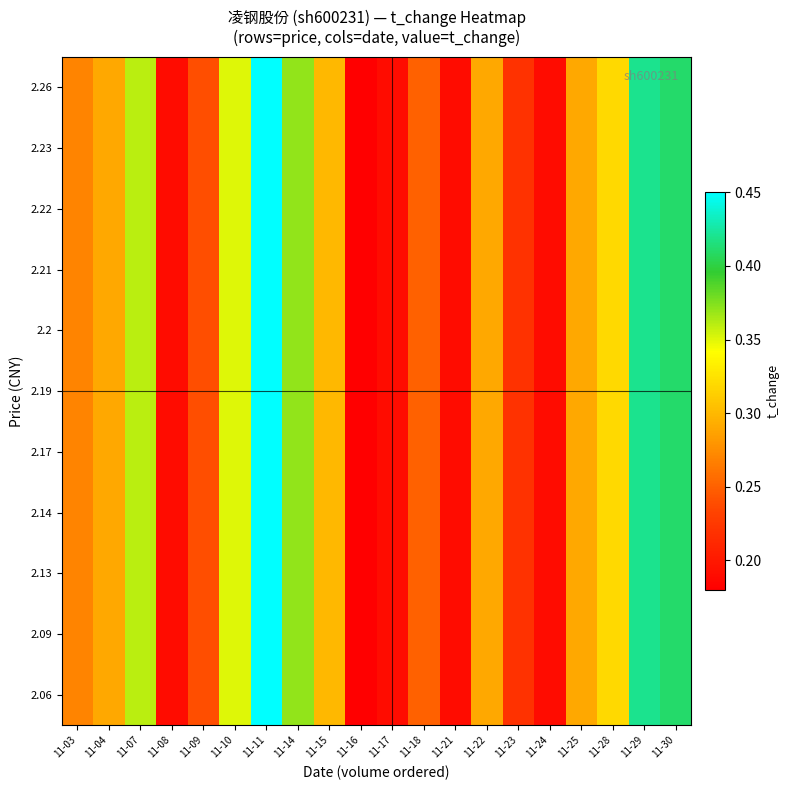

At which category is the sum across all series the highest?

11-11